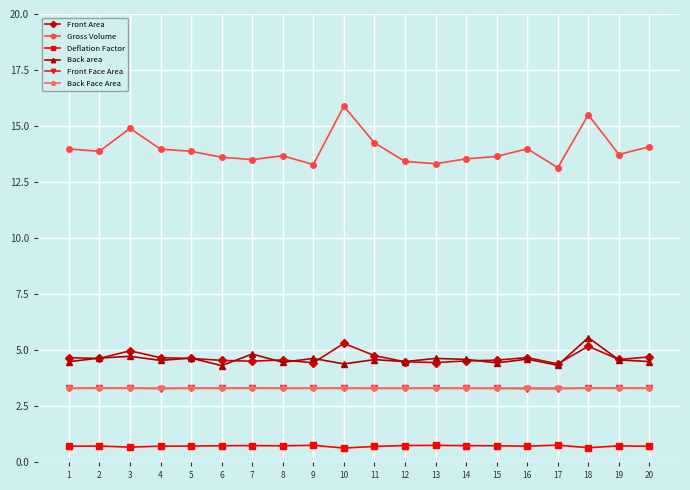

True or false: Front Face Area and Deflation Factor cross at least once.

False